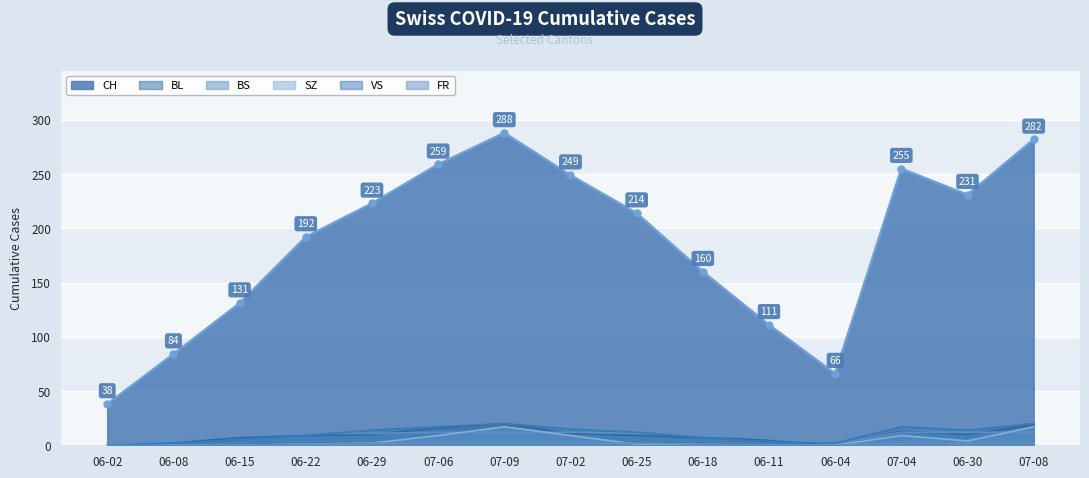

True or false: BS has a value of 12 at 06-30.

True